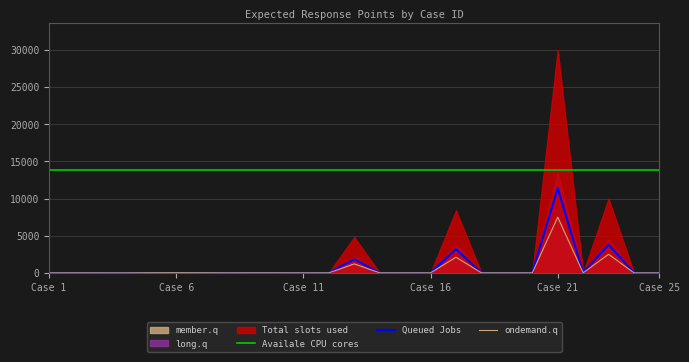

What is the maximum value for Availale CPU cores?

13804.0